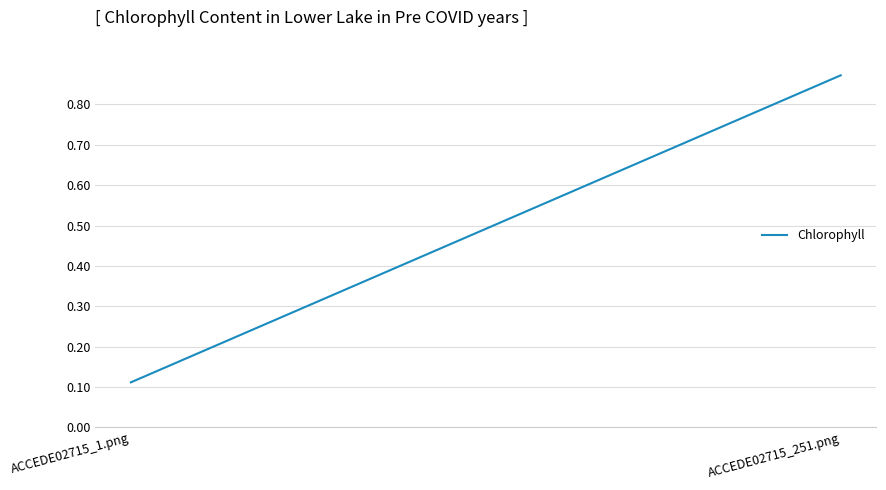

What is the greatest value displayed?

0.9